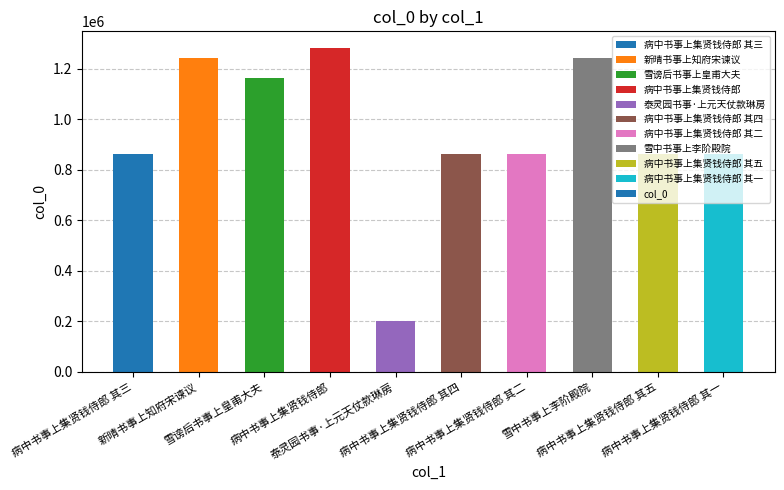

What is the maximum value shown in the chart?

1284727